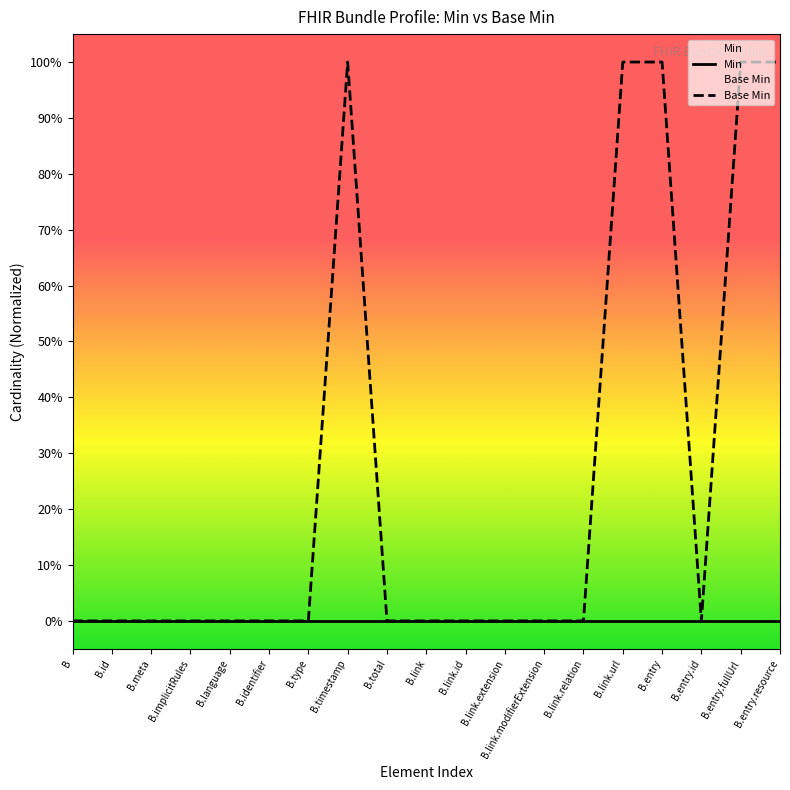

The Min series shows 0 at B.link.id. True or false?

True